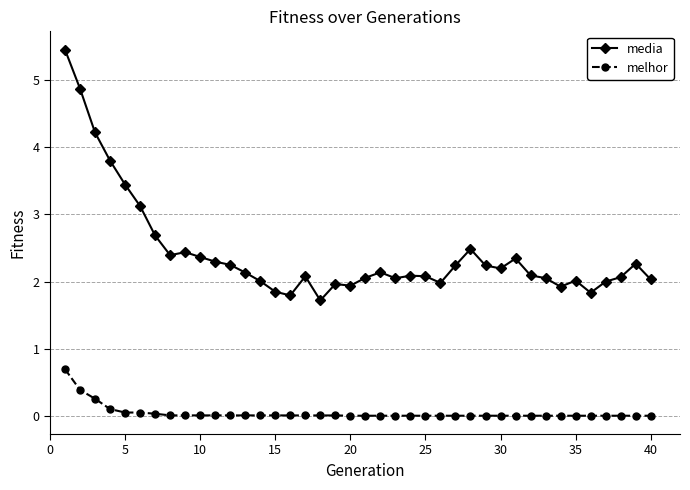

Which series has the largest total across all categories?

media